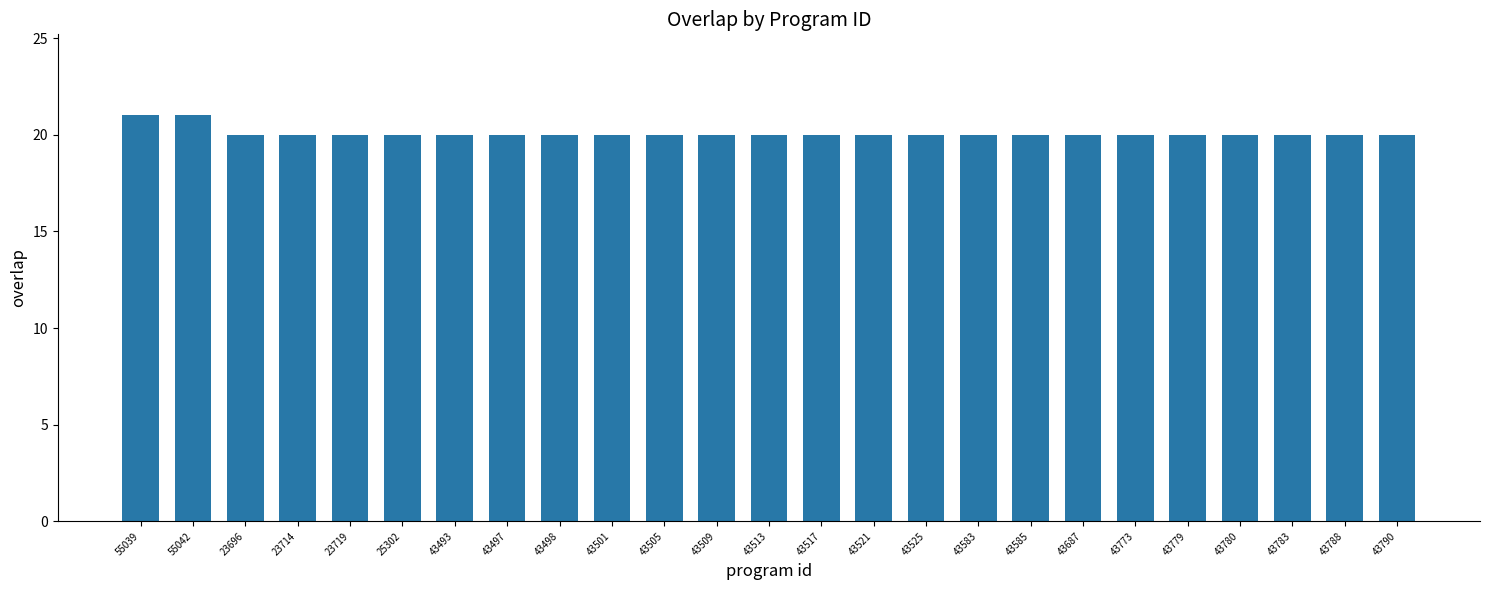

The chart shows a value of 35 at 43509. True or false?

False